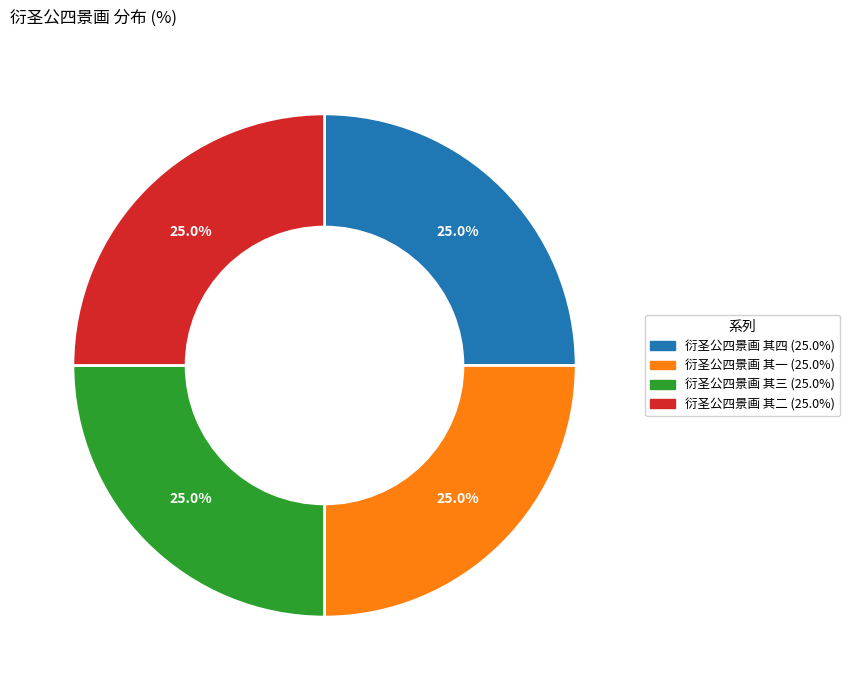

Approximately how many times larger is the value at 衍圣公四景画 其四 compared to 衍圣公四景画 其三?

1.0